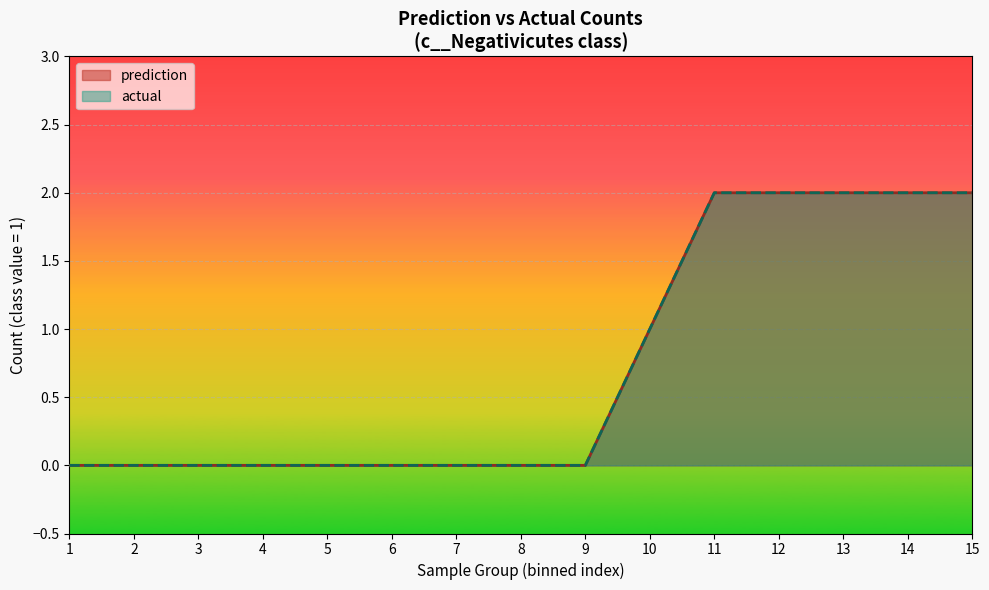

Is the value of prediction at 9 greater than the value of actual at 14?

No